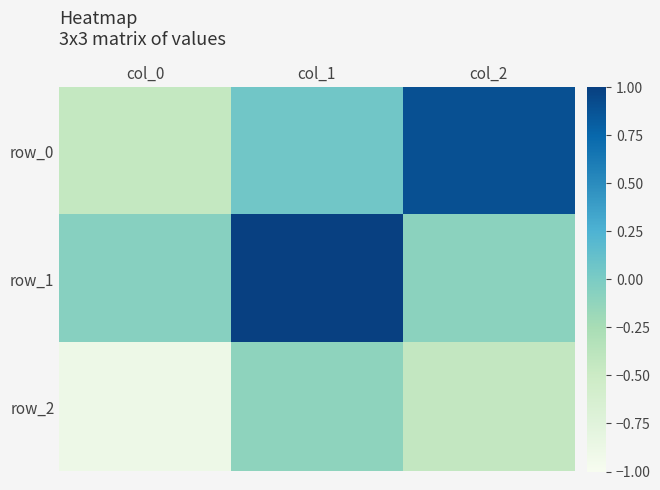

How many data points does each series have?

3